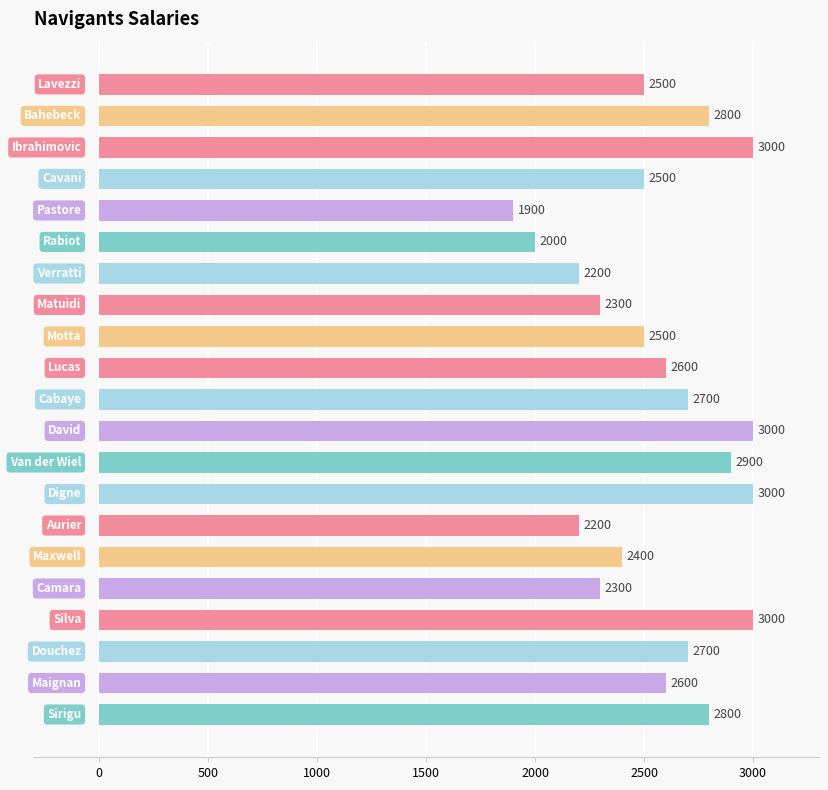

What is the value of the 1st bar from the top?

2500